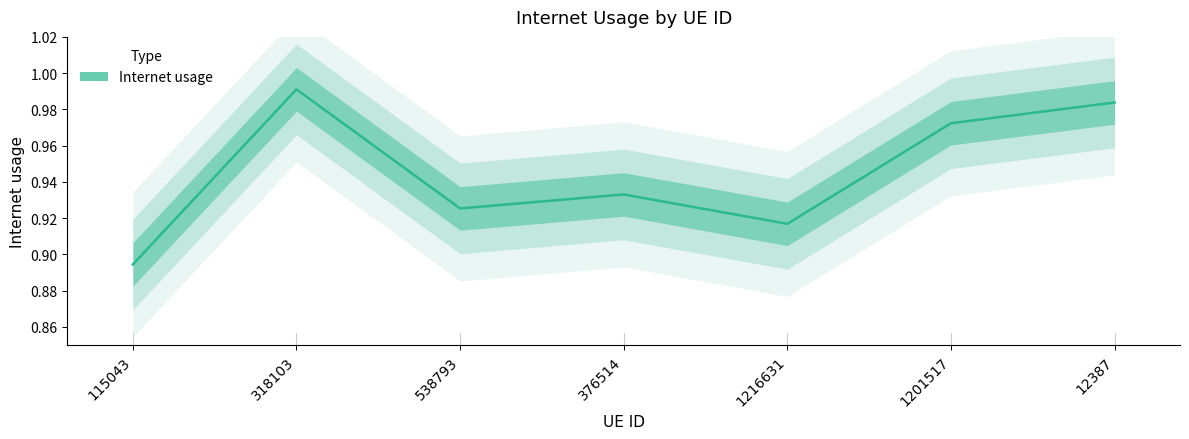

Read the value at 12387.

1.0